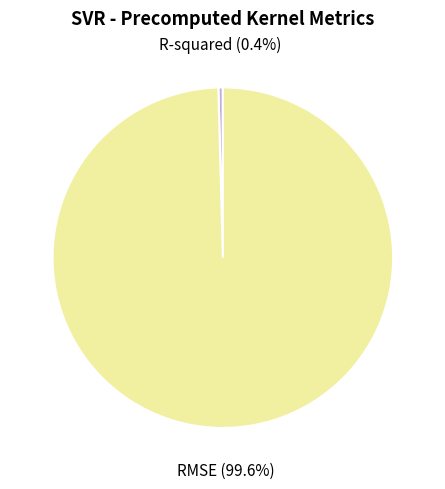

Is there any slice that represents more than half of the pie?

Yes